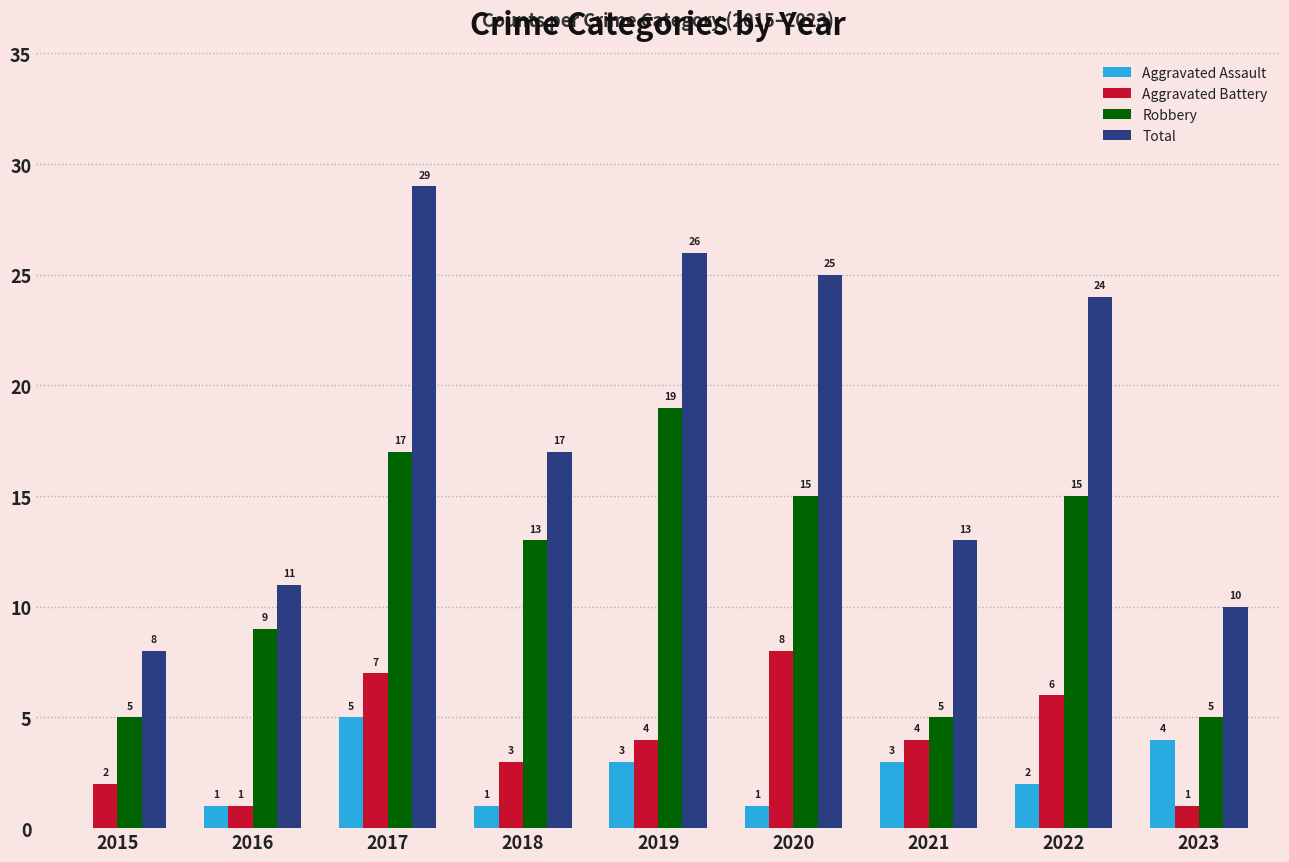

Count the number of data series in this chart.

4